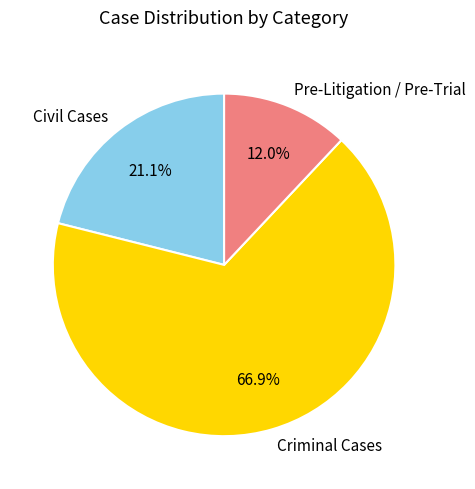

True or false: Civil Cases accounts for 30% of the total.

False